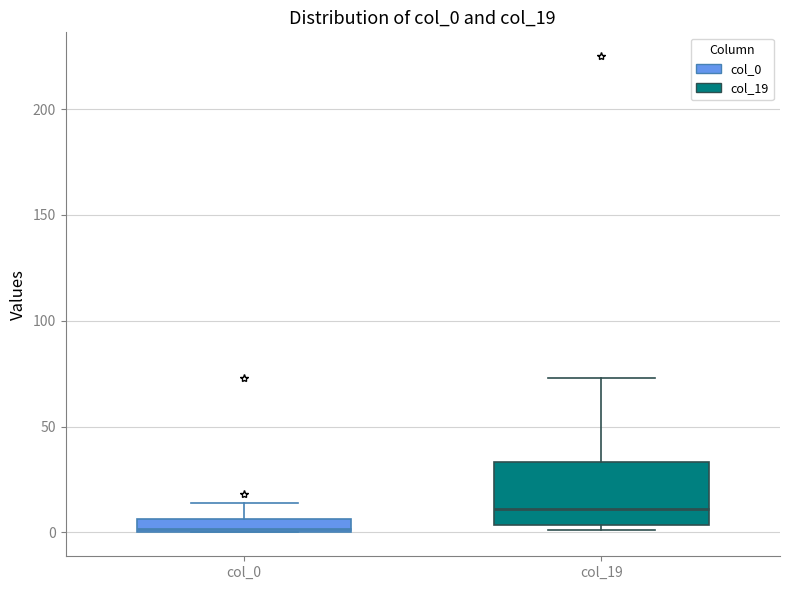

Which box's median line is the highest?

col_19